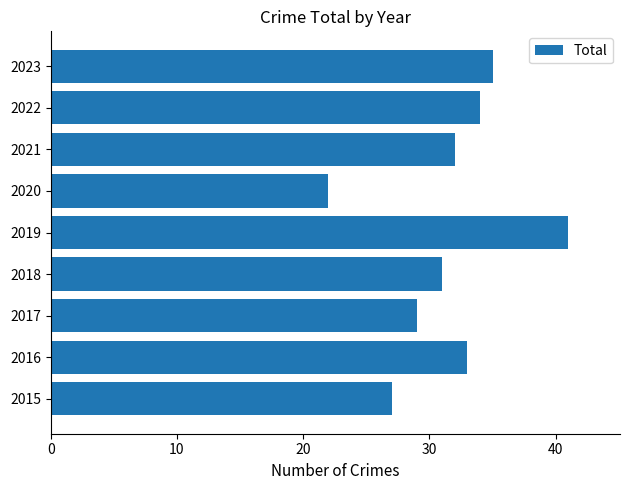

List the labels in order of value, smallest first.

2020, 2015, 2017, 2018, 2021, 2016, 2022, 2023, 2019